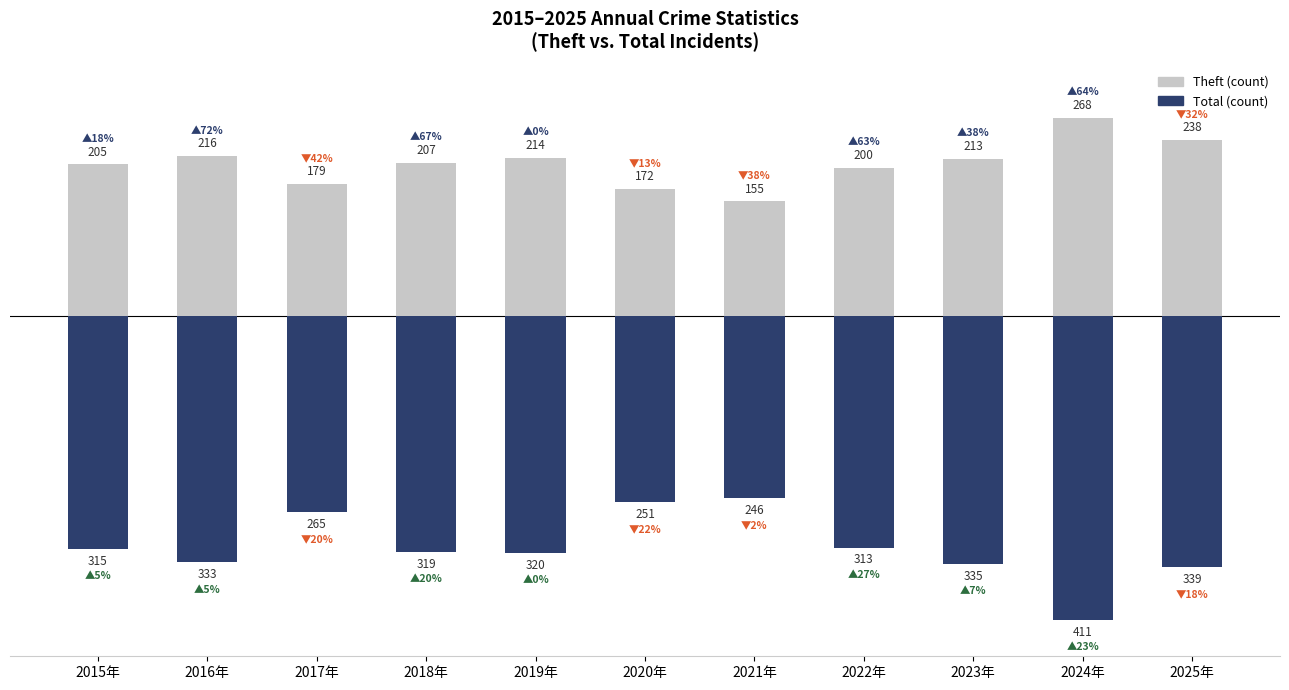

How many data points in Total are less than -319?

5